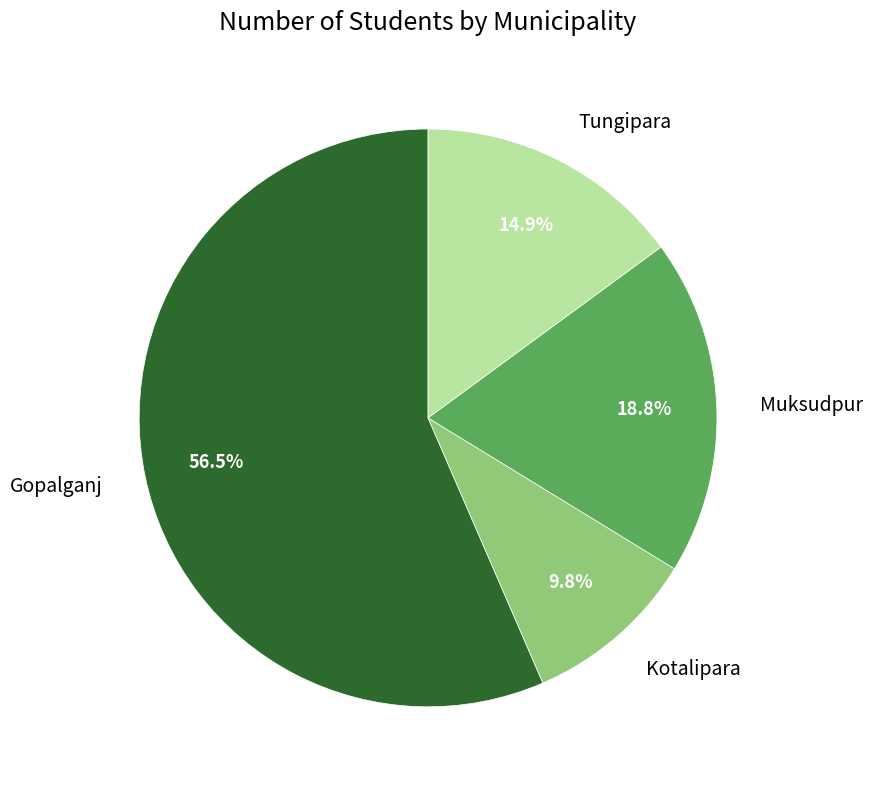

Is there any slice that represents more than half of the pie?

Yes